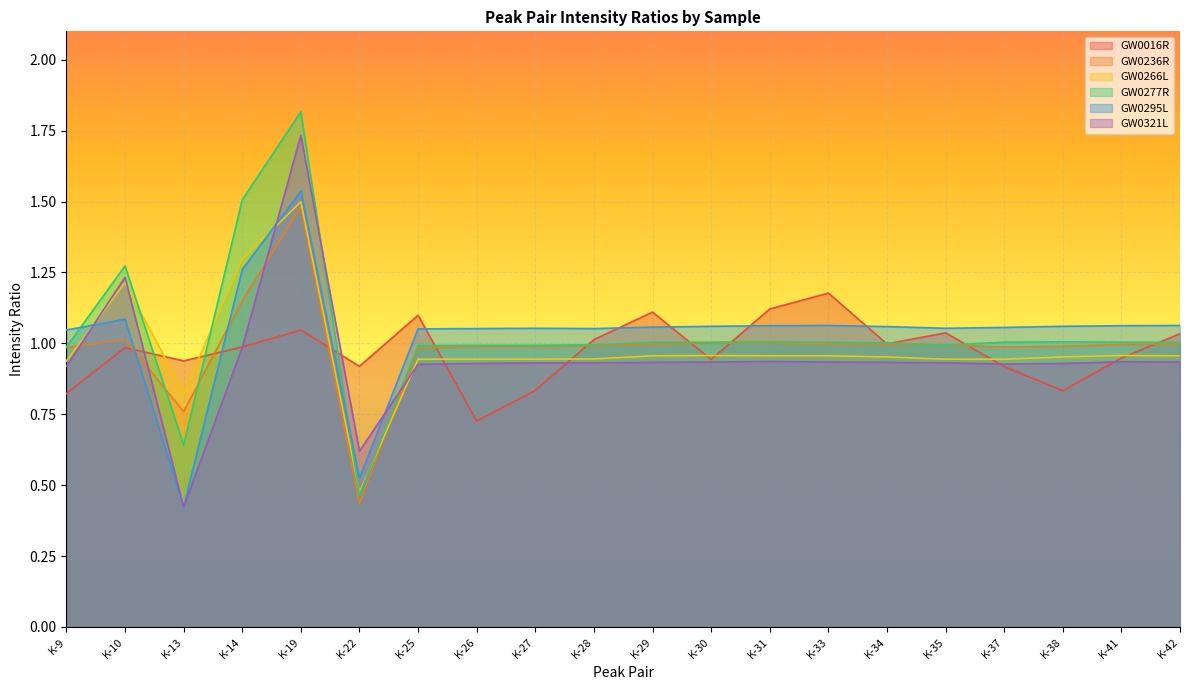

Where is the first local minimum for GW0321L?

K-13